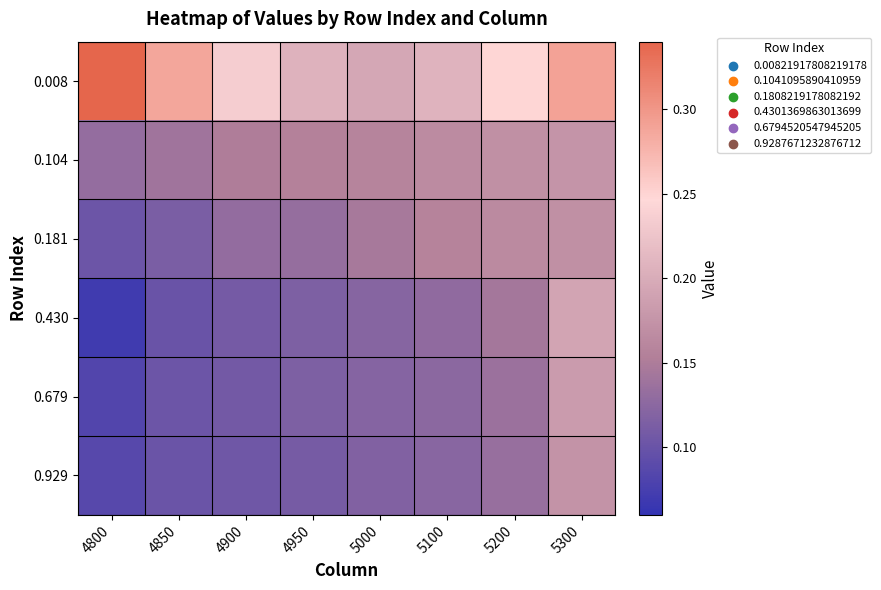

Between 4800 and 4900, which is larger?

4800